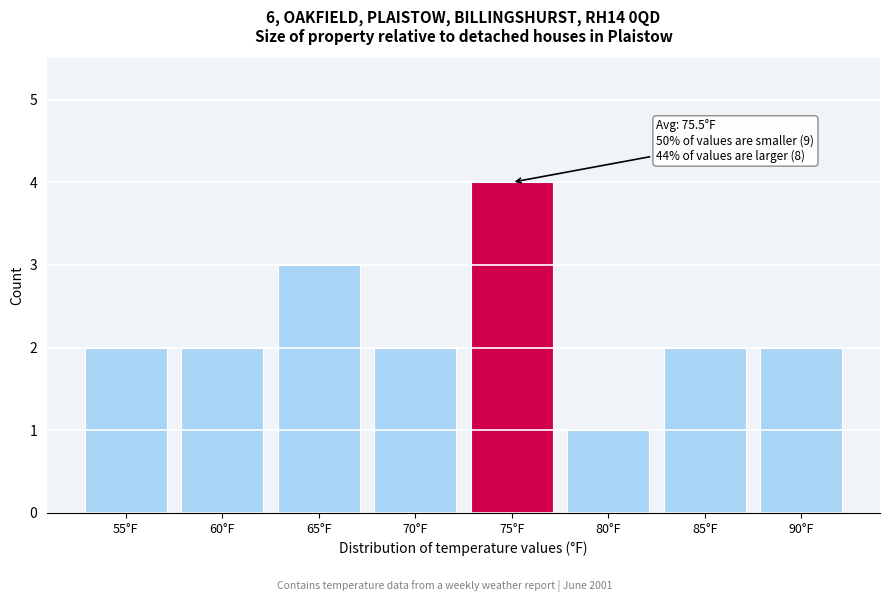

Reading left to right, extract all data points from this chart.

55°F=2	60°F=2	65°F=3	70°F=2	75°F=4	80°F=1	85°F=2	90°F=2